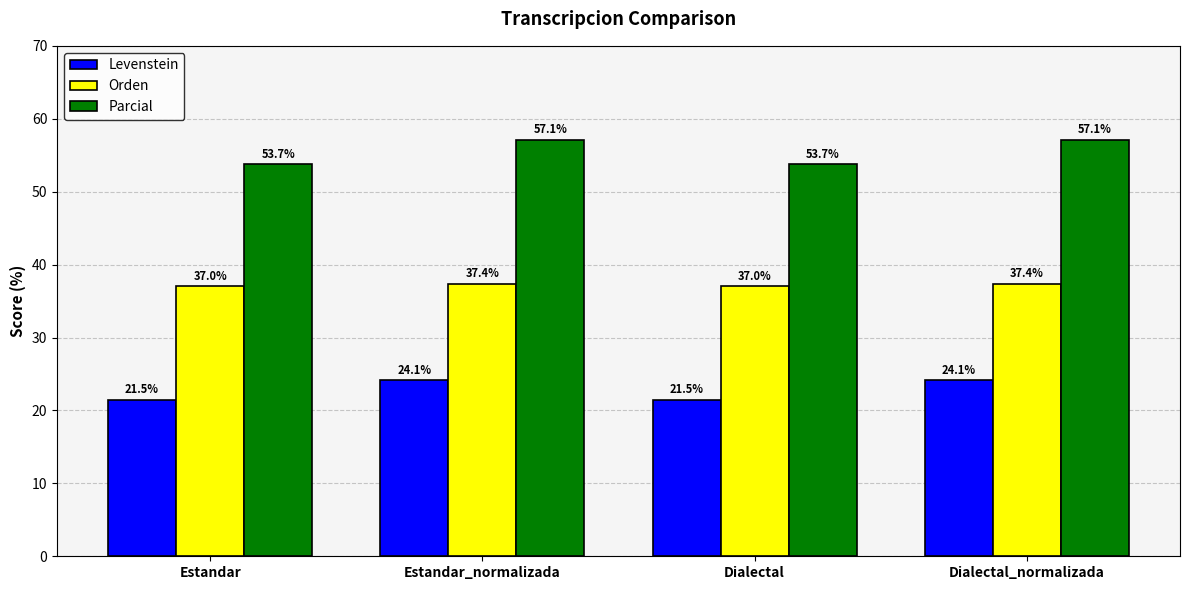

At how many categories does at least one series exceed 23?

4